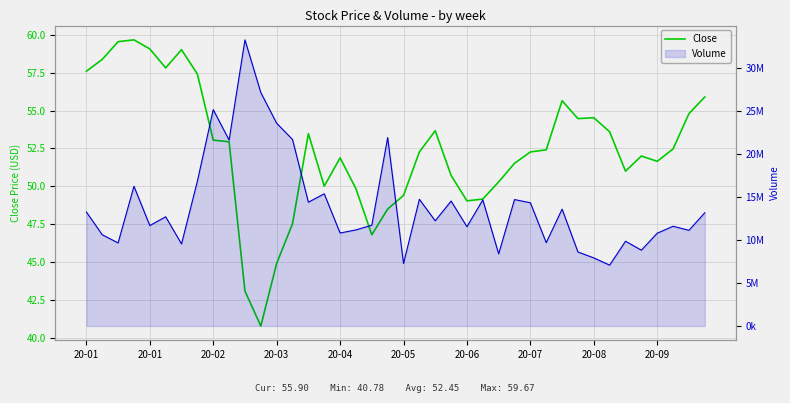

Which has a higher value, 14 or 38?

38